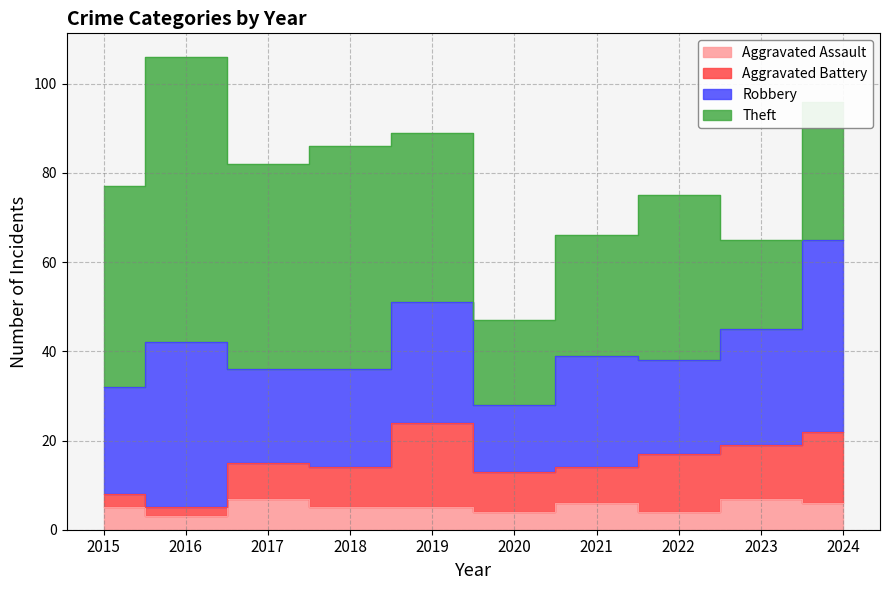

At how many categories does at least one series exceed 21?

9